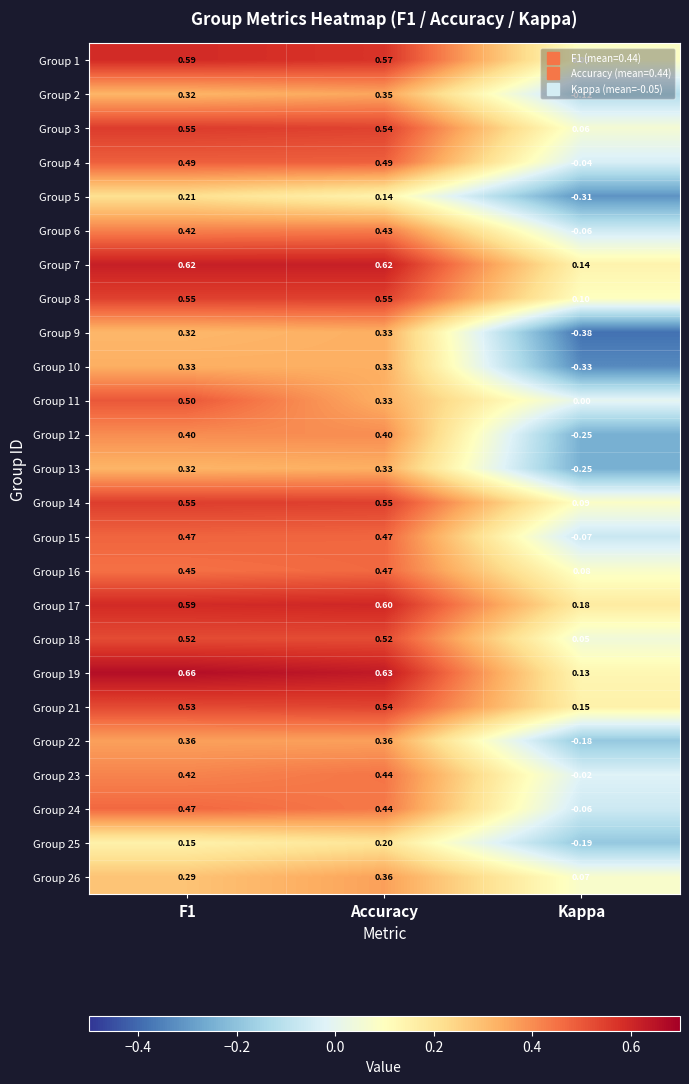

Is the value of Group 8 at F1 greater than the value of Group 5 at Accuracy?

Yes